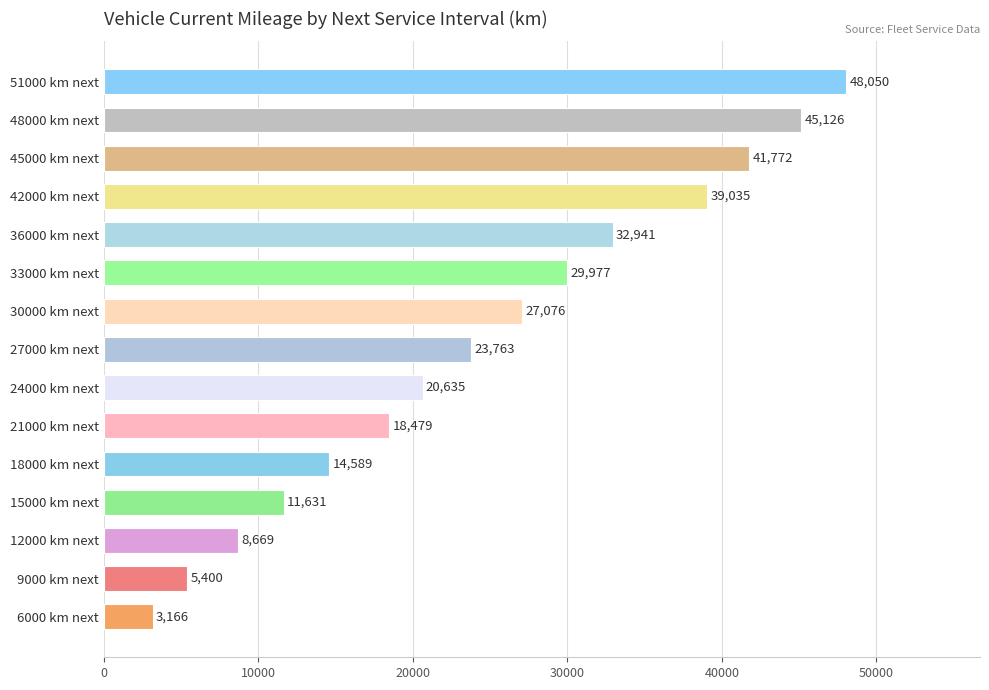

Rank the categories by value from highest to lowest.

51000 km next, 48000 km next, 45000 km next, 42000 km next, 36000 km next, 33000 km next, 30000 km next, 27000 km next, 24000 km next, 21000 km next, 18000 km next, 15000 km next, 12000 km next, 9000 km next, 6000 km next